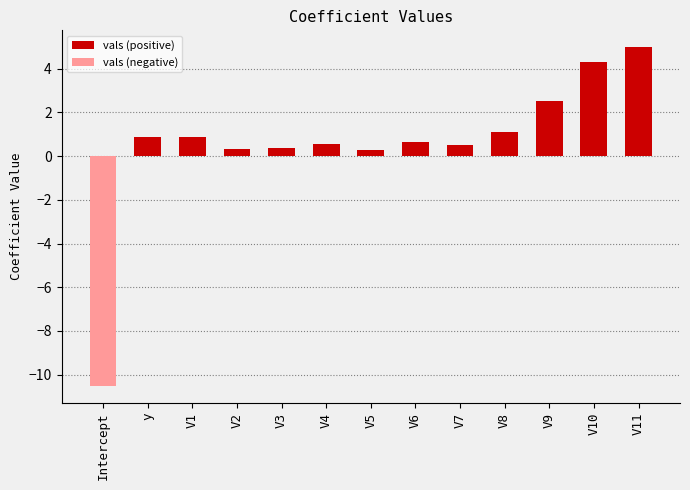

True or false: vals (negative) has a value of 0.0 at V2.

True